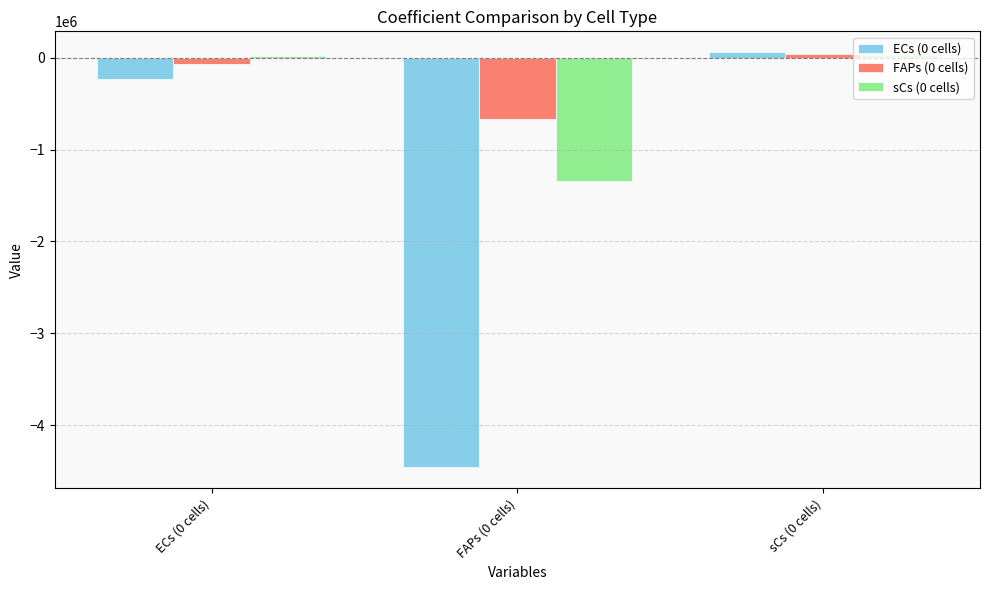

Which series has the largest range (max minus min)?

ECs (0 cells)